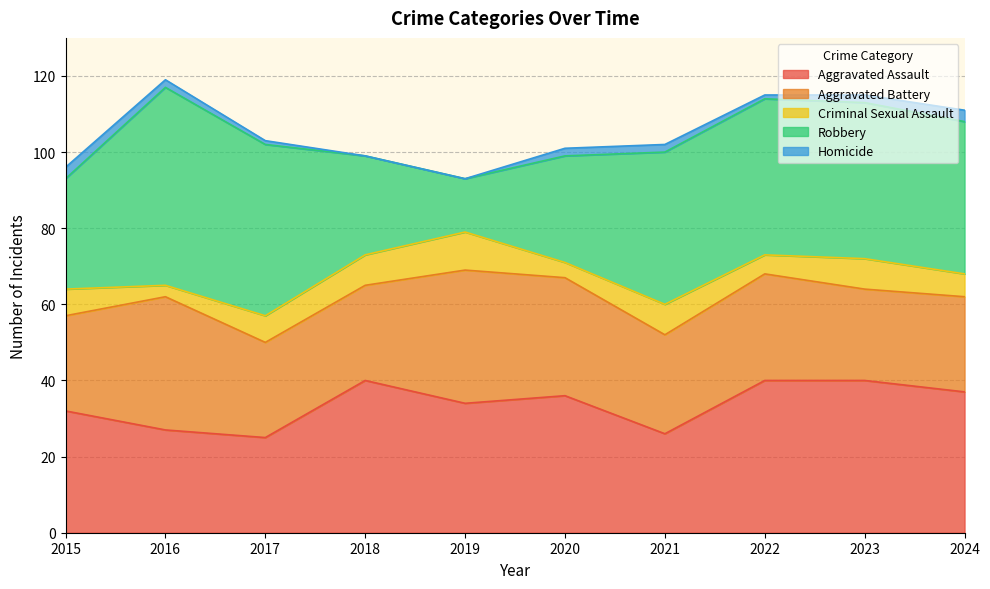

What is the spread (max minus min) of values at 2017?

44